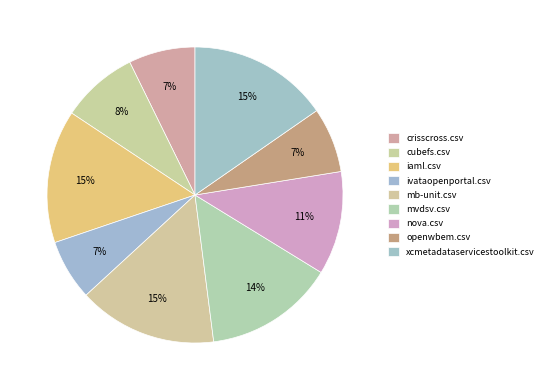

To the nearest percent, what is the combined percentage of ivataopenportal.csv and cubefs.csv?

15%